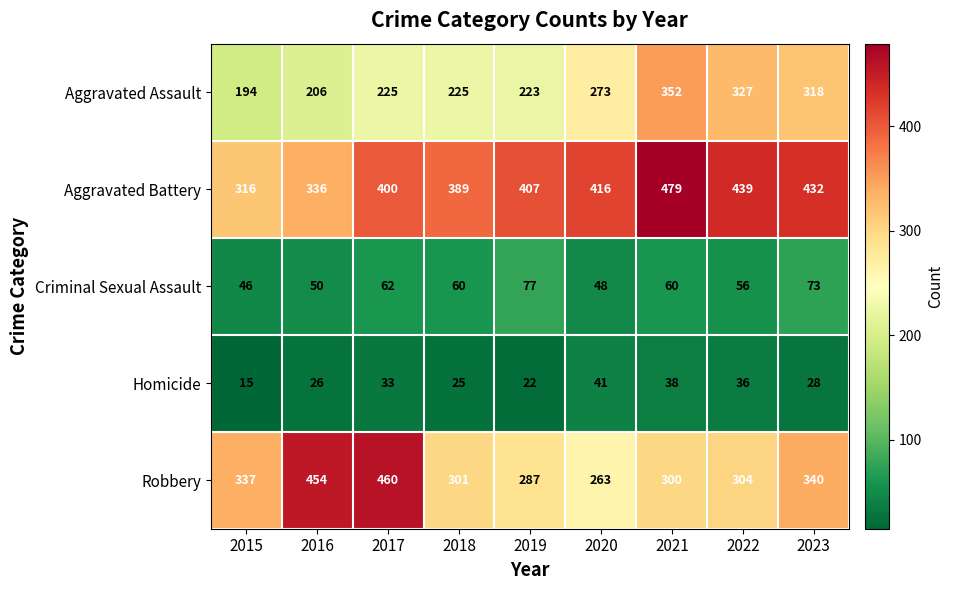

What is the difference between the Homicide values at 2023 and 2019?

6